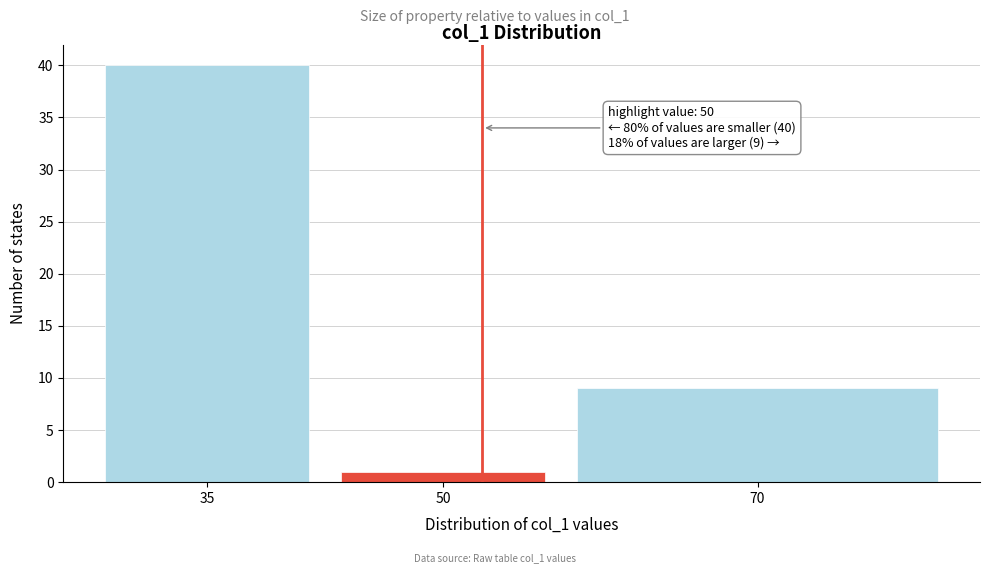

Reading left to right, extract all data points from this chart.

35=40	50=1	70=9